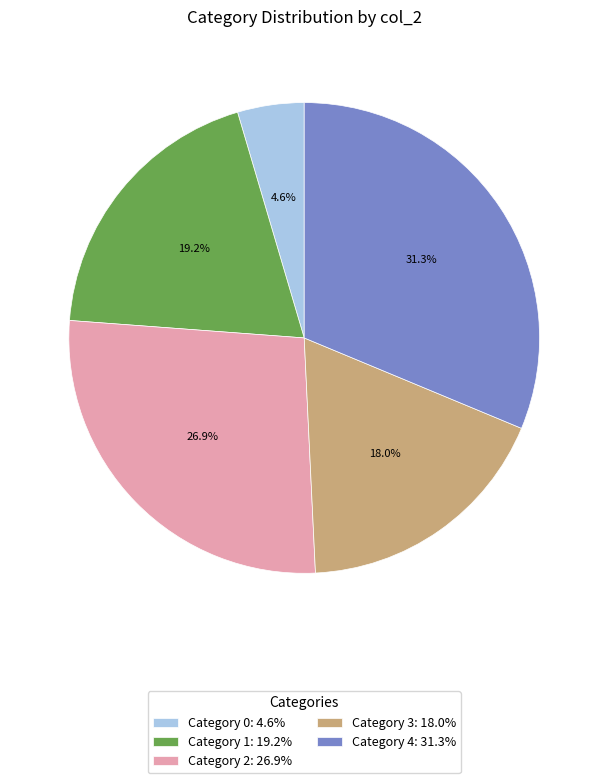

To the nearest percent, what is the difference between the largest and smallest slice percentages?

27%